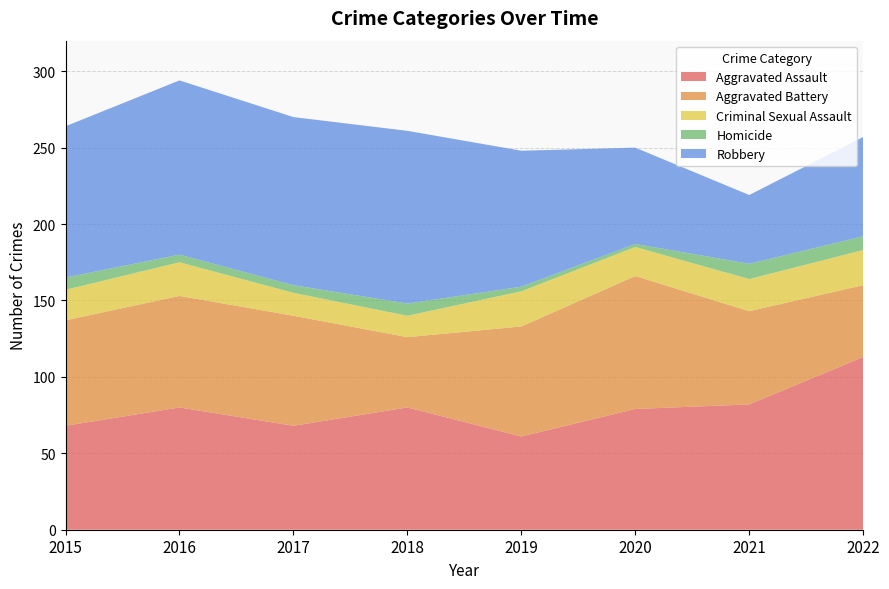

Reading left to right, what are all the values shown in this chart?

Aggravated Assault: 2015=68	2016=80	2017=68	2018=80	2019=61	2020=79	2021=82	2022=113
Aggravated Battery: 2015=69	2016=73	2017=72	2018=46	2019=72	2020=87	2021=61	2022=47
Criminal Sexual Assault: 2015=20	2016=22	2017=15	2018=14	2019=23	2020=19	2021=21	2022=23
Homicide: 2015=8	2016=5	2017=5	2018=8	2019=3	2020=2	2021=10	2022=9
Robbery: 2015=99	2016=114	2017=110	2018=113	2019=89	2020=63	2021=45	2022=65